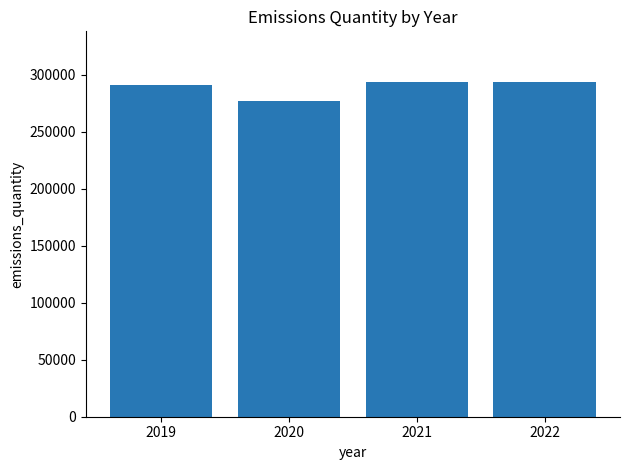

Reading left to right, list all the values displayed in this chart.

291000	277000	294000	294000